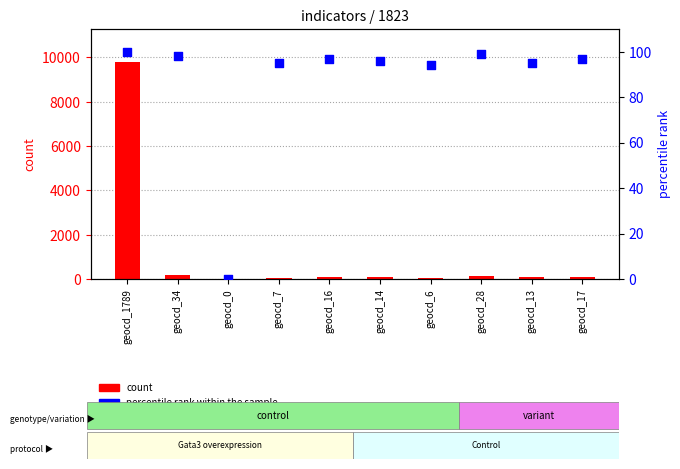

Is the value of count at geocd_17 greater than the value of percentile rank within the sample at geocd_14?

No